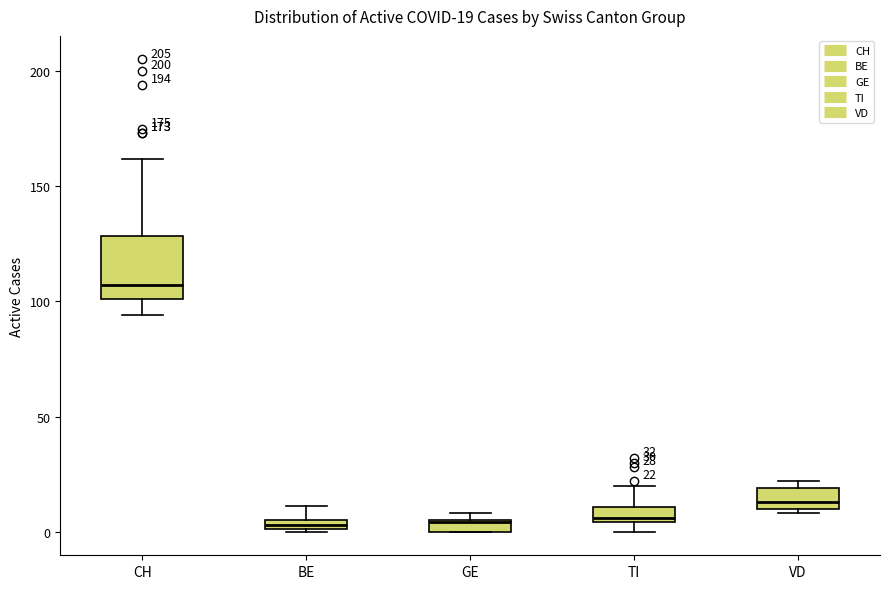

Comparing the boxes themselves (not the whiskers), which one is the tallest?

CH